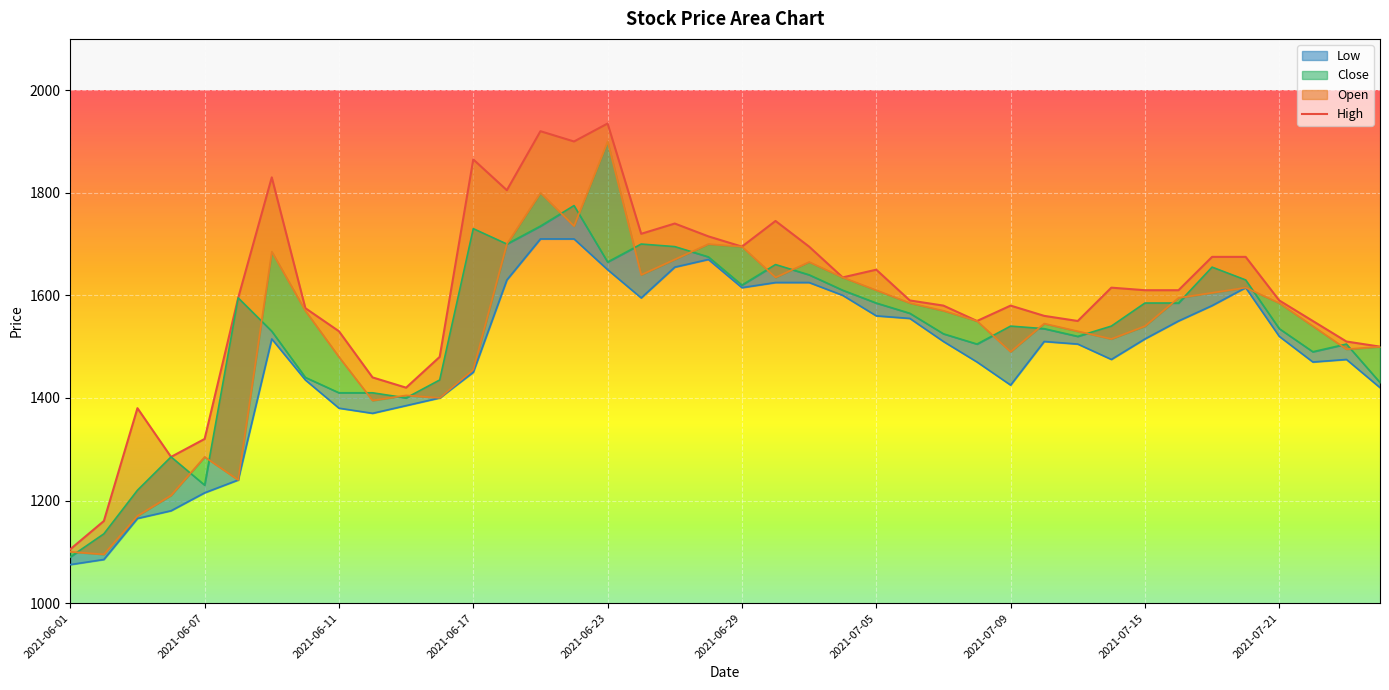

How many lines are shown in the chart?

4